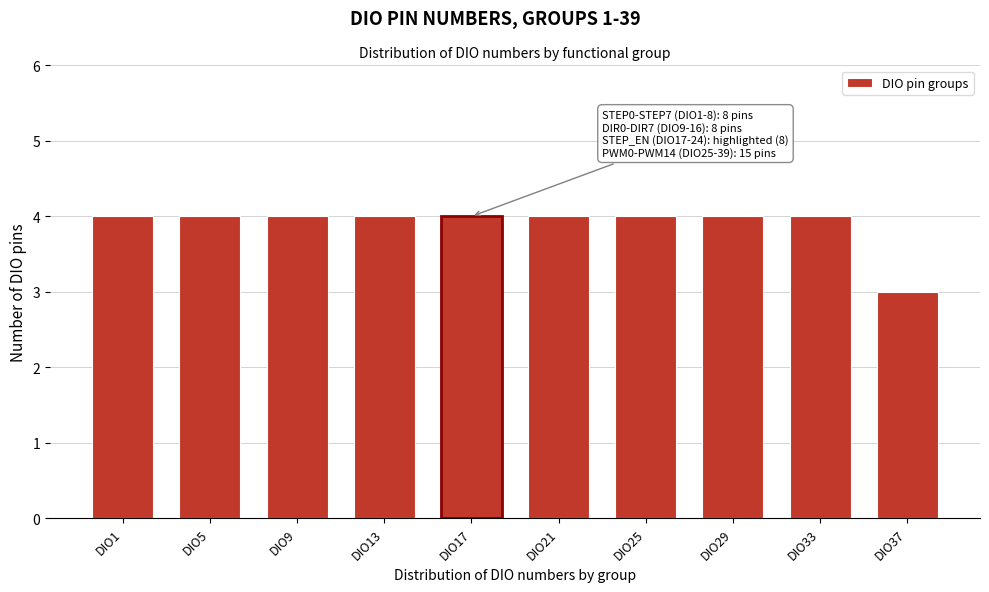

Reading left to right, what are all the values shown in this chart?

DIO1=4	DIO5=4	DIO9=4	DIO13=4	DIO17=4	DIO21=4	DIO25=4	DIO29=4	DIO33=4	DIO37=3